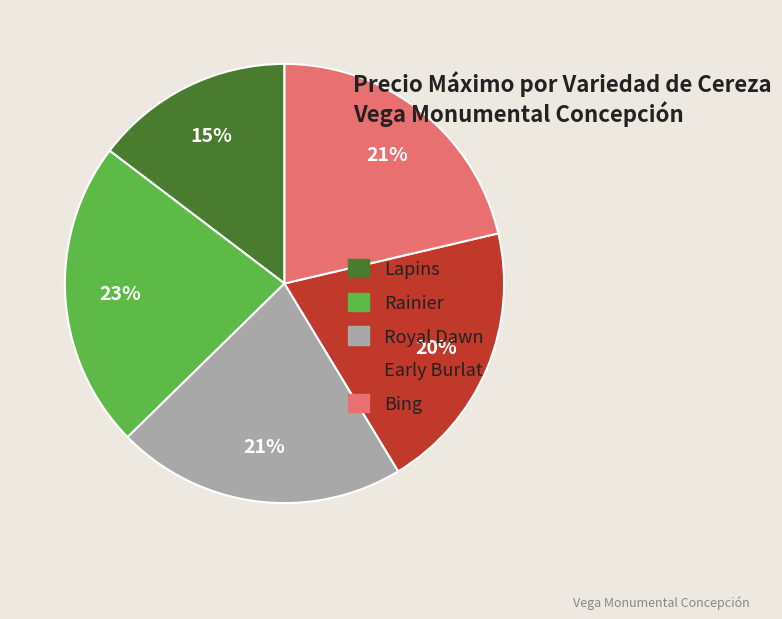

What is the ratio of the value at Bing to the value at Rainier?

0.9